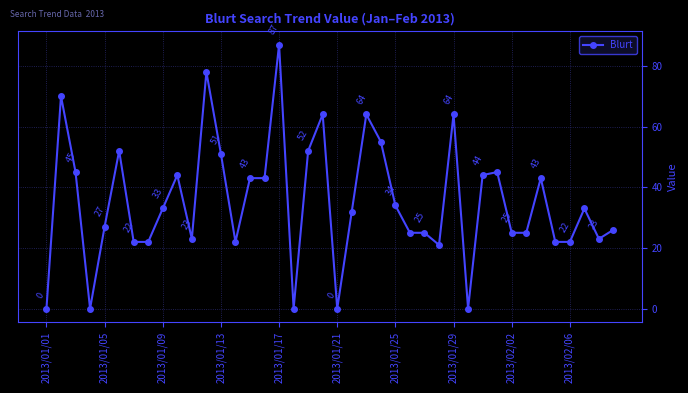

What is the difference between the second highest and second lowest values?

78